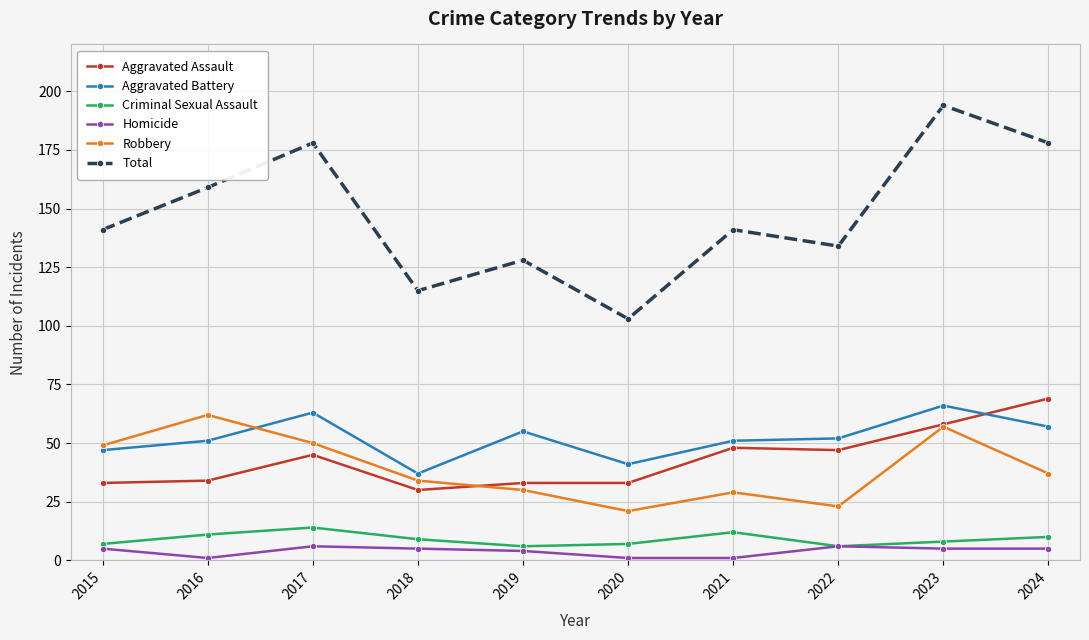

At which category is the sum across all series the highest?

2023